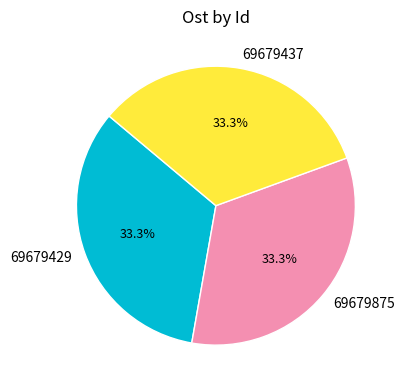

How many segments does this pie chart have?

3